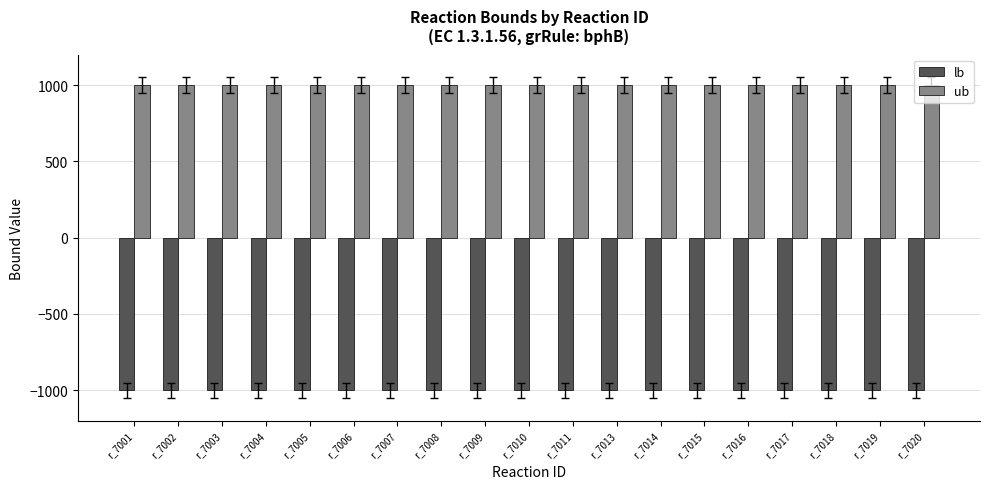

What is the average value of the ub series?

1000